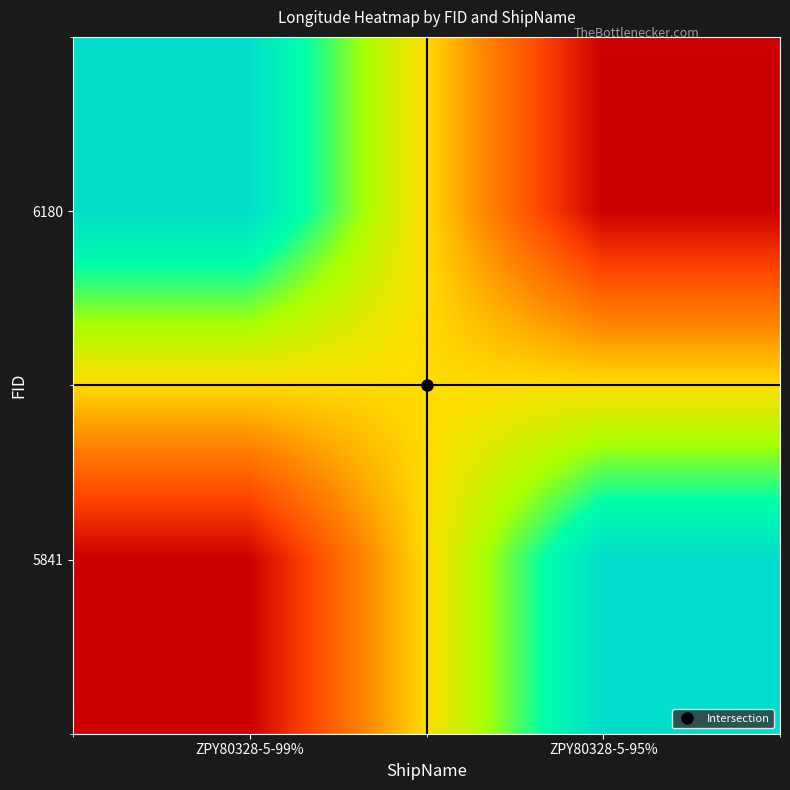

Rank the series by their average value, from lowest to highest.

6180, 5841